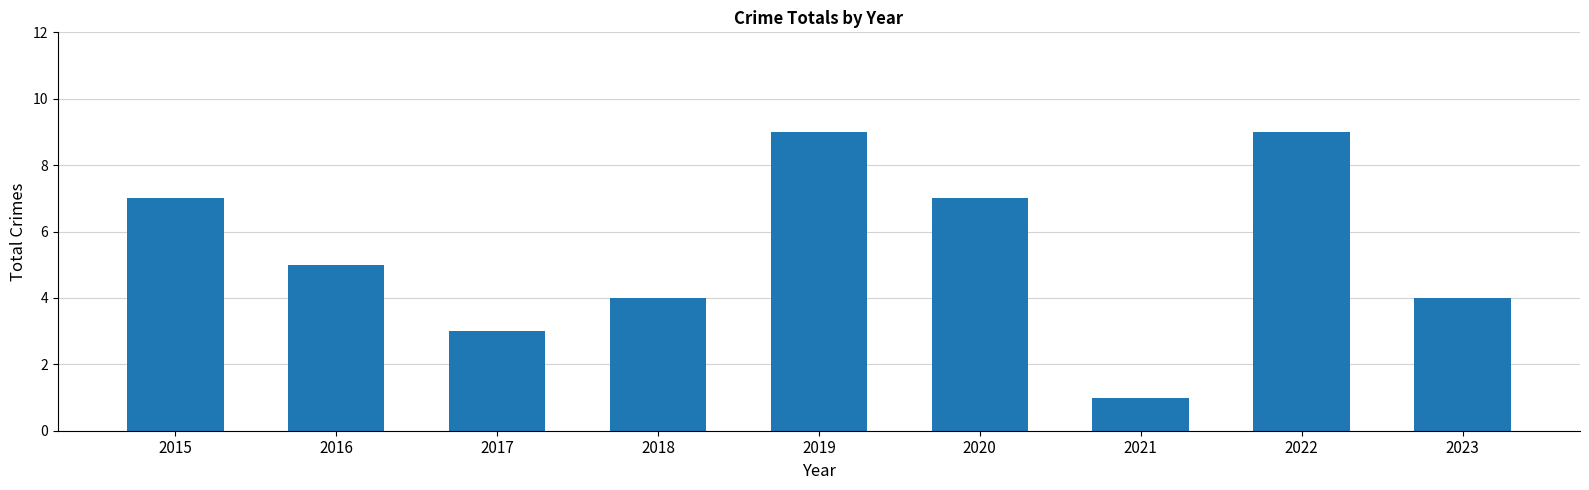

What is the approximate value at 2017?

3